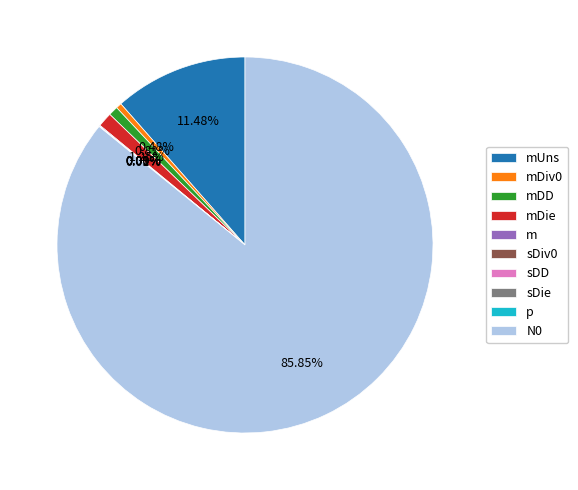

Which slice is the largest?

N0